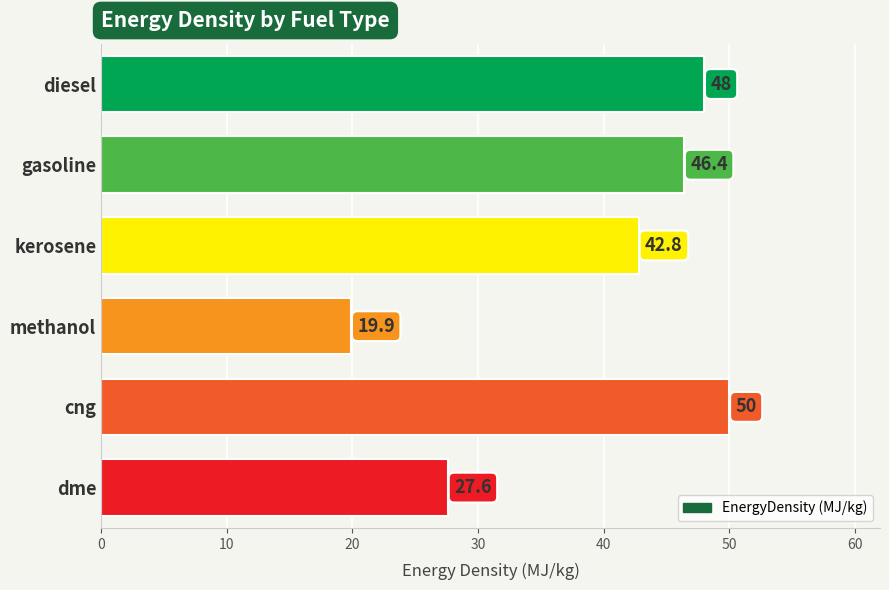

How many data points are less than 46?

3